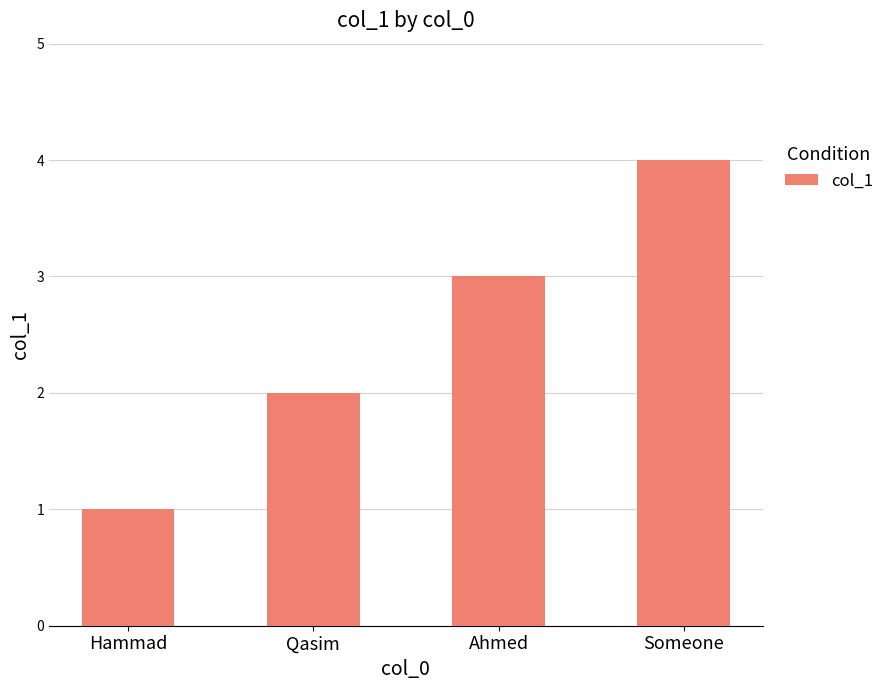

Read the value at Ahmed.

3